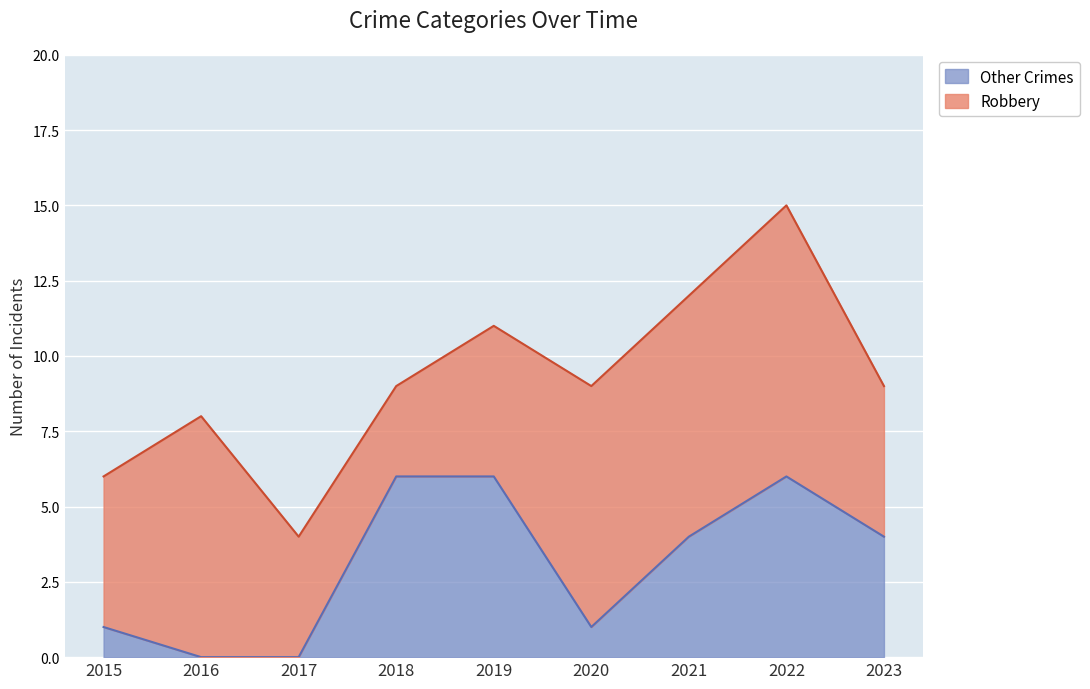

How many values are above zero?

7